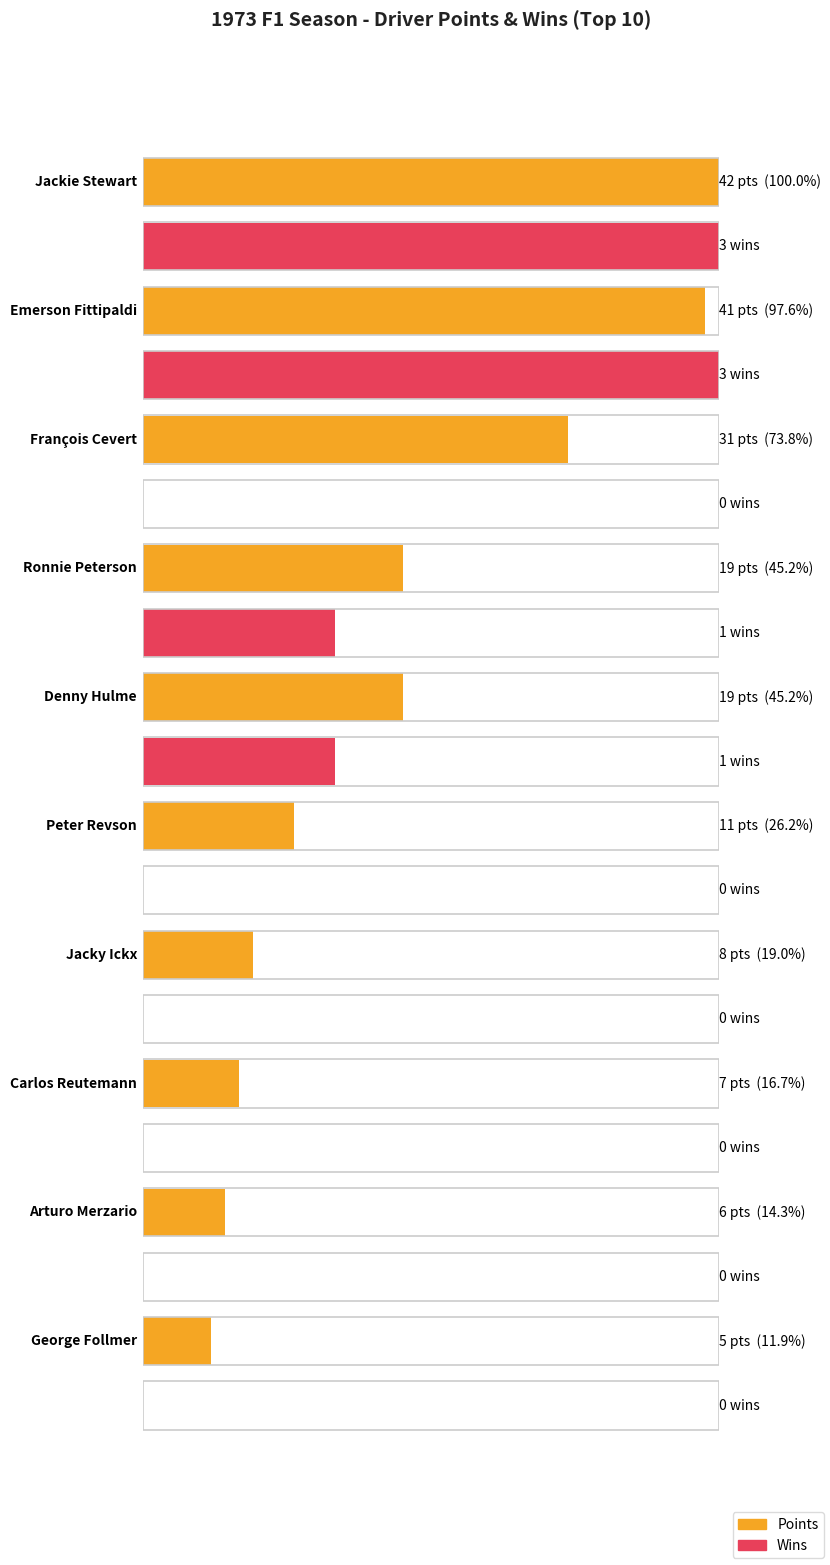

What is the sum of all Wins values?

8